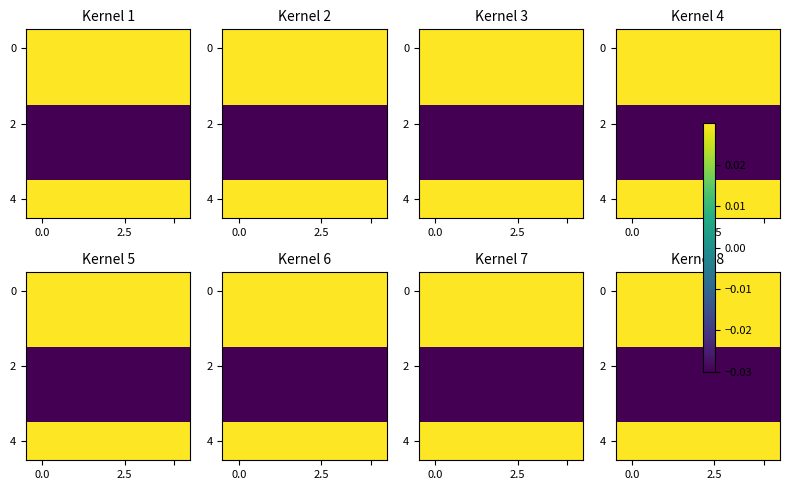

How many data points does each series have?

5